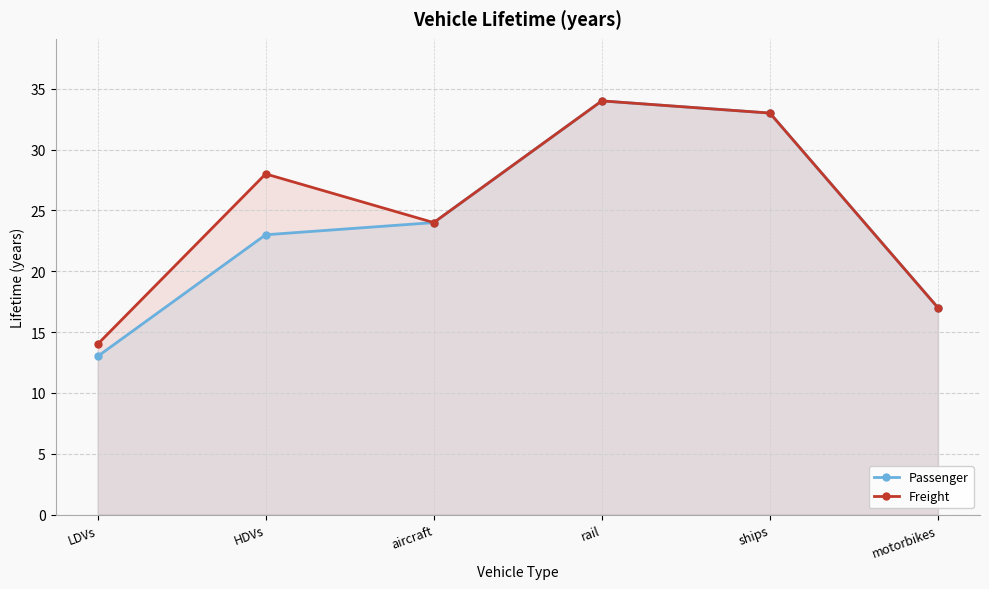

At which label does Passenger reach its minimum?

LDVs